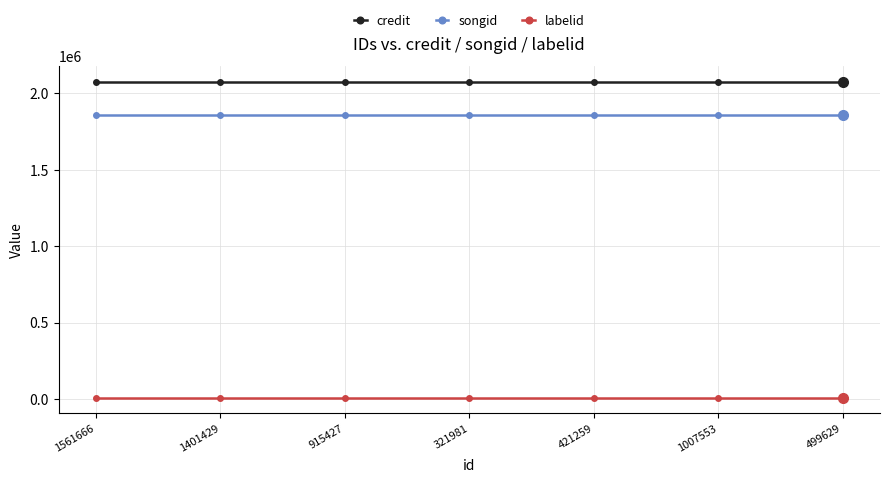

What is the value of the songid point at the 7th from the left?

1860365